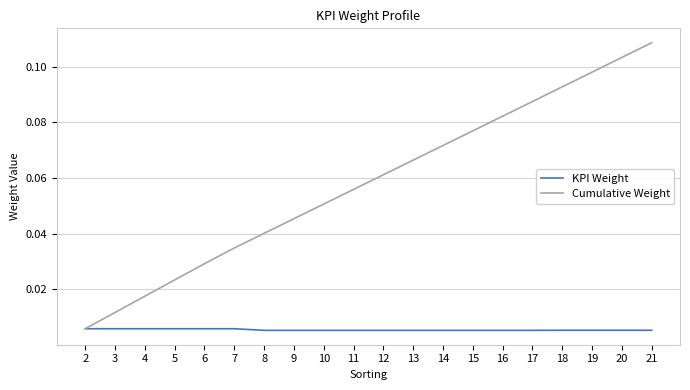

Which label corresponds to the largest value in the chart?

21